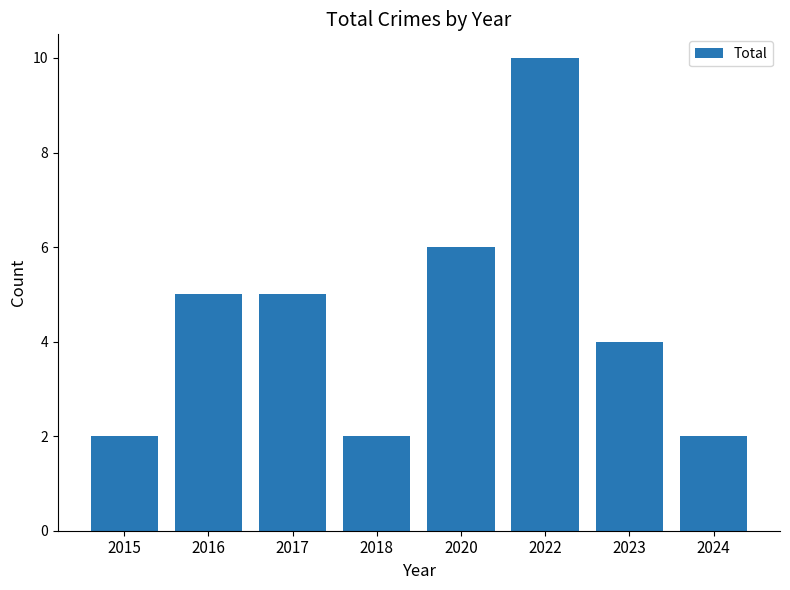

Count the number of data series in this chart.

1